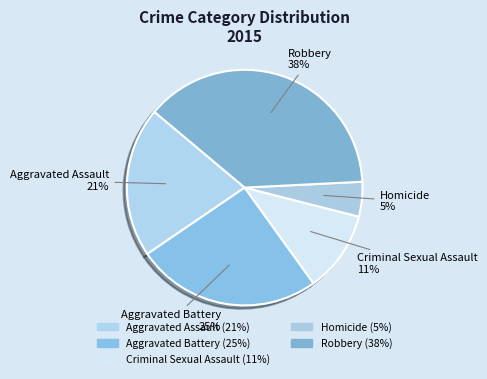

Between Robbery and Criminal Sexual Assault, which is larger?

Robbery